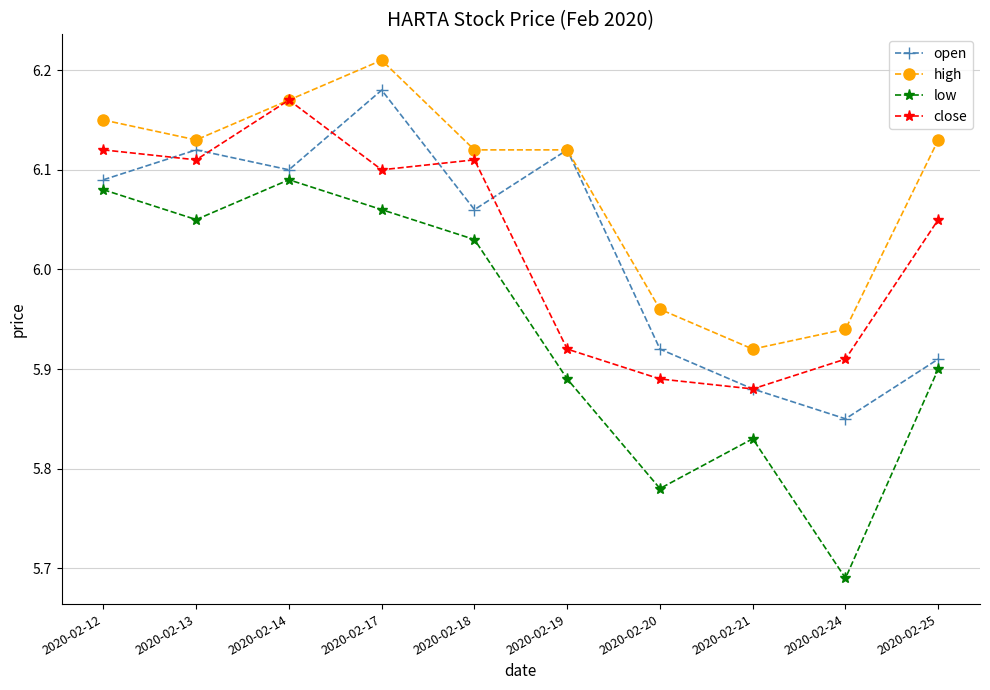

Which series changed the most between 2020-02-20 and 2020-02-21?

low